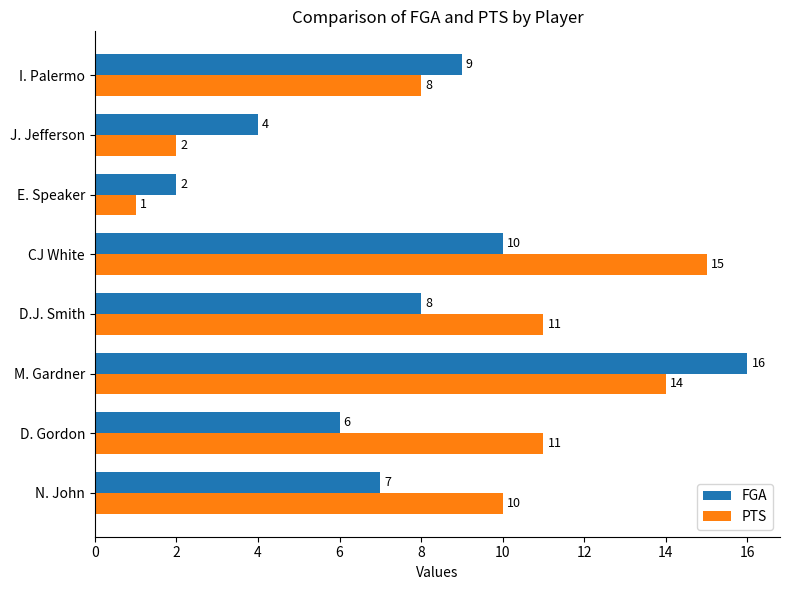

The FGA series shows 3 at CJ White. True or false?

False